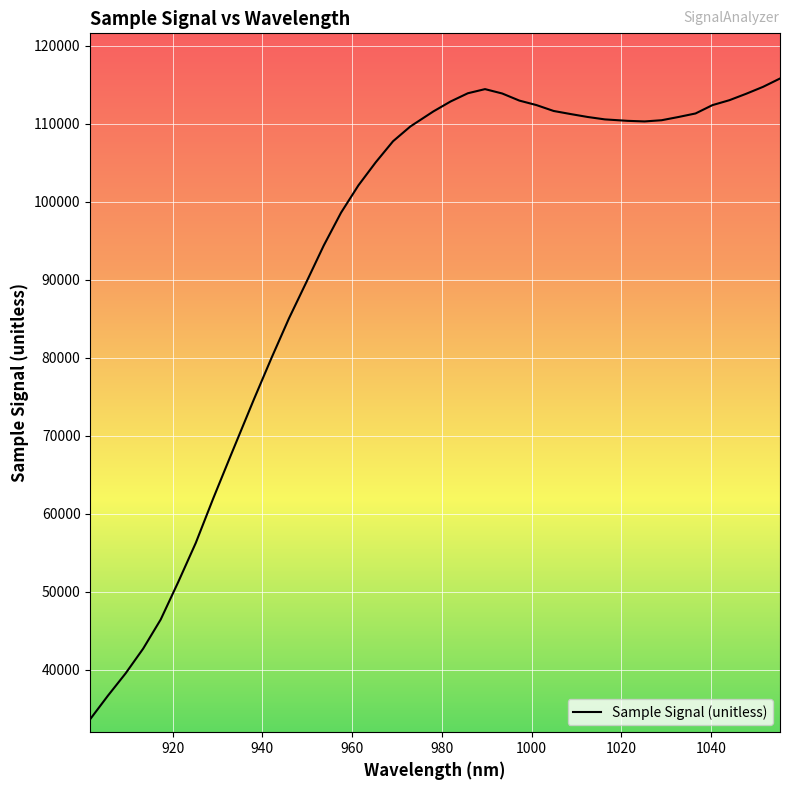

What is the minimum value shown in the chart?

33700